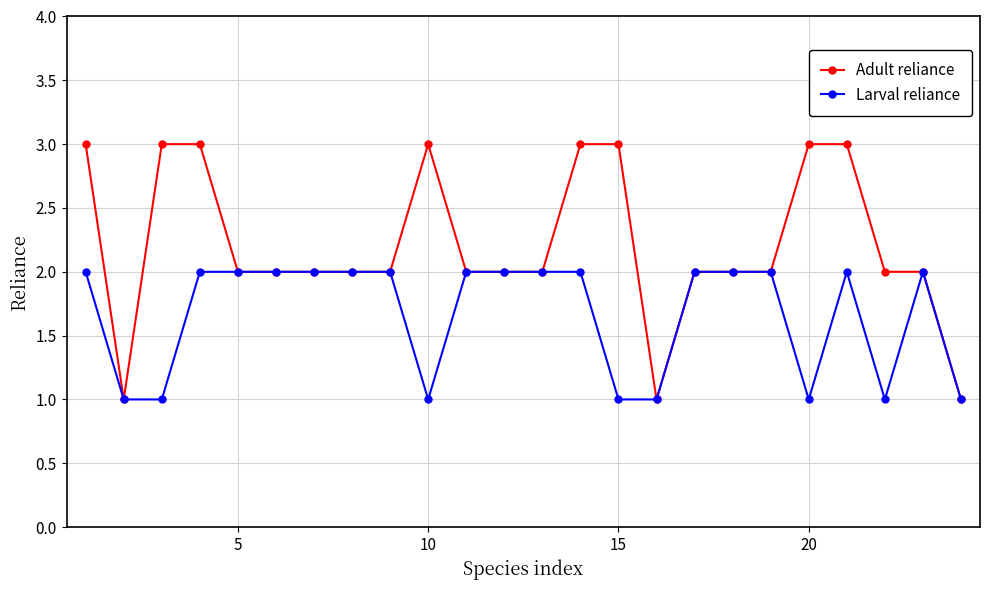

What is the average value of the Adult reliance series?

2